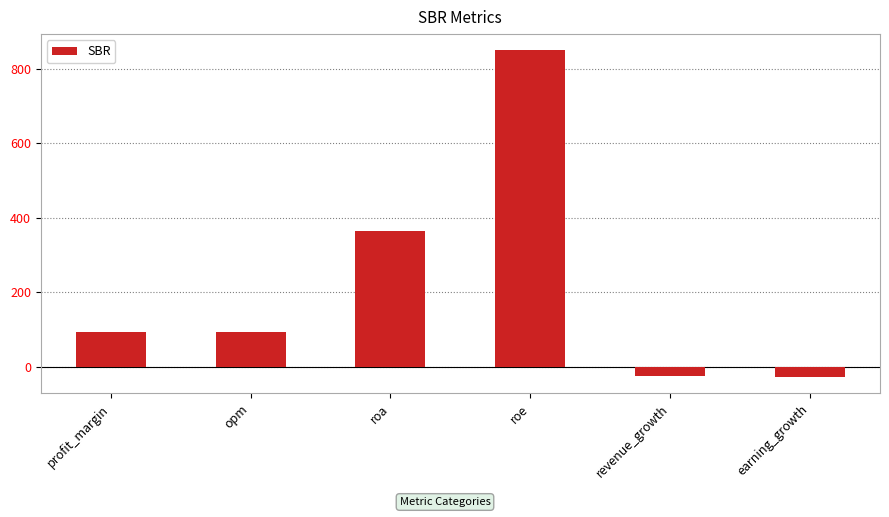

What is the minimum value shown in the chart?

-27.9